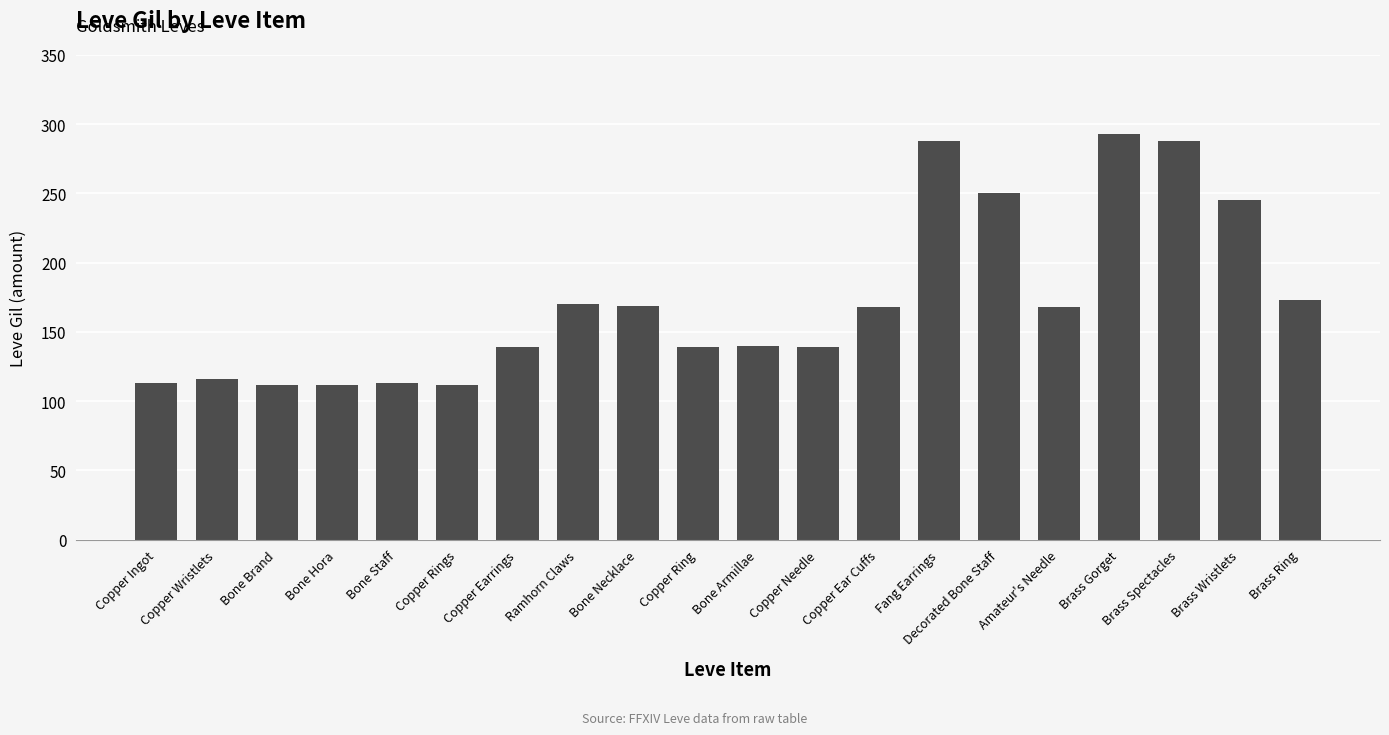

What is the difference between the second highest and minimum values?

176